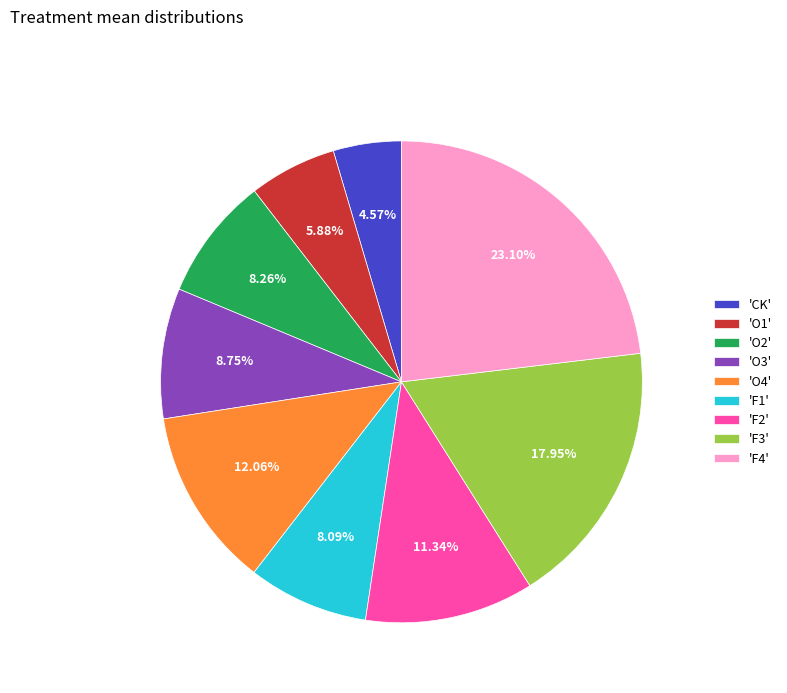

Which has a higher value, 'F2' or 'F1'?

'F2'